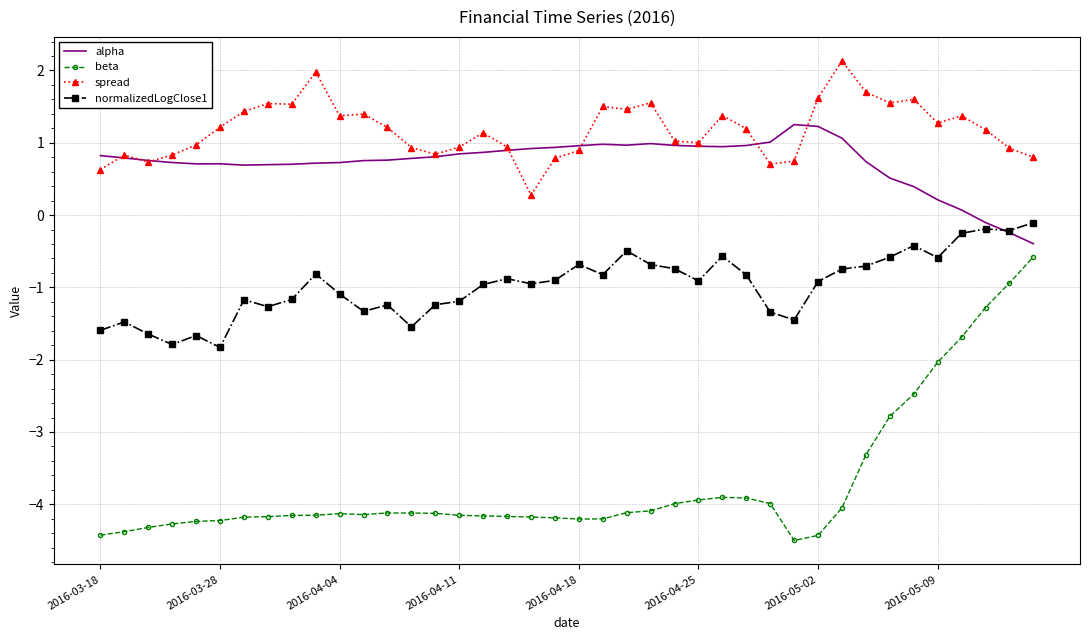

How many categories are shown in the chart?

40